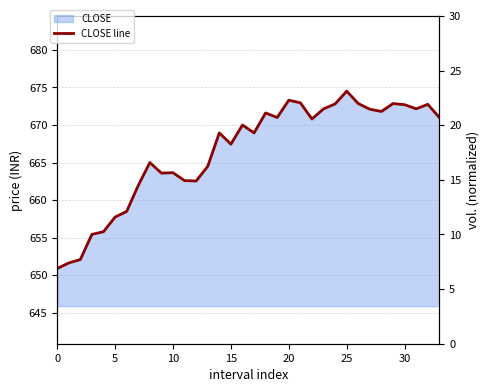

True or false: VOLUME and CLOSE line intersect in this chart.

False